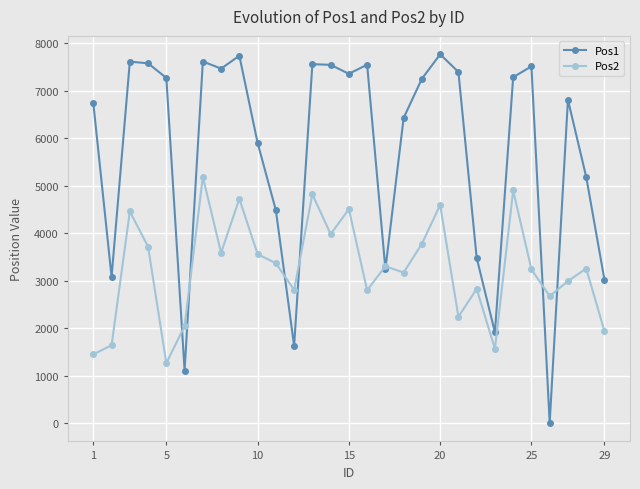

What are all the series names shown in the legend?

Pos1, Pos2